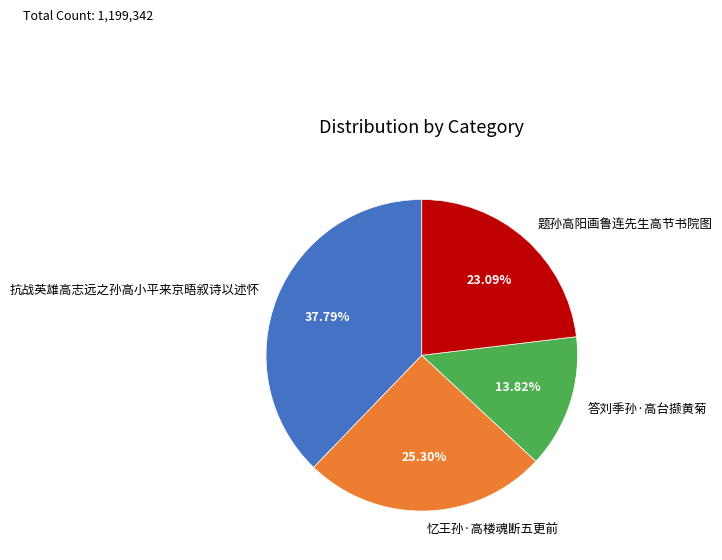

How many segments does this pie chart have?

4